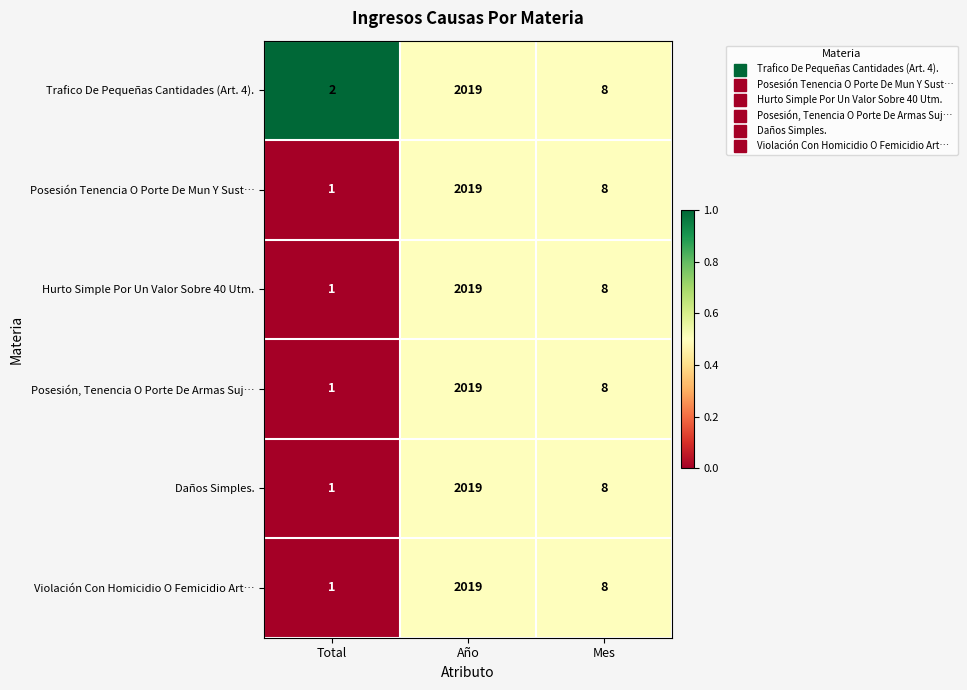

What is the sum of the Daños Simples. values at Total and Año?

2020